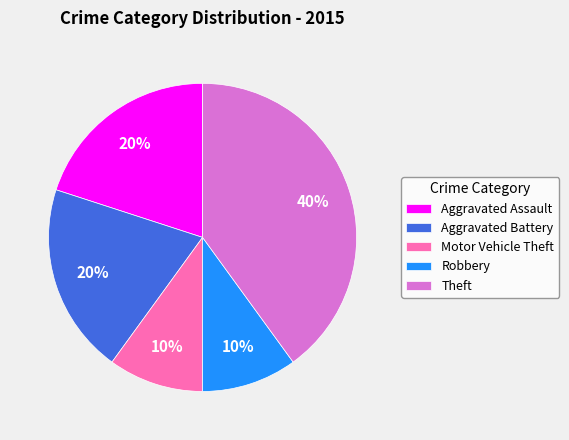

Which category has the biggest portion of the pie?

Theft